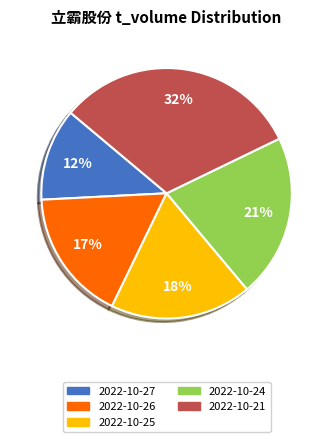

Is there any slice that represents more than half of the pie?

No